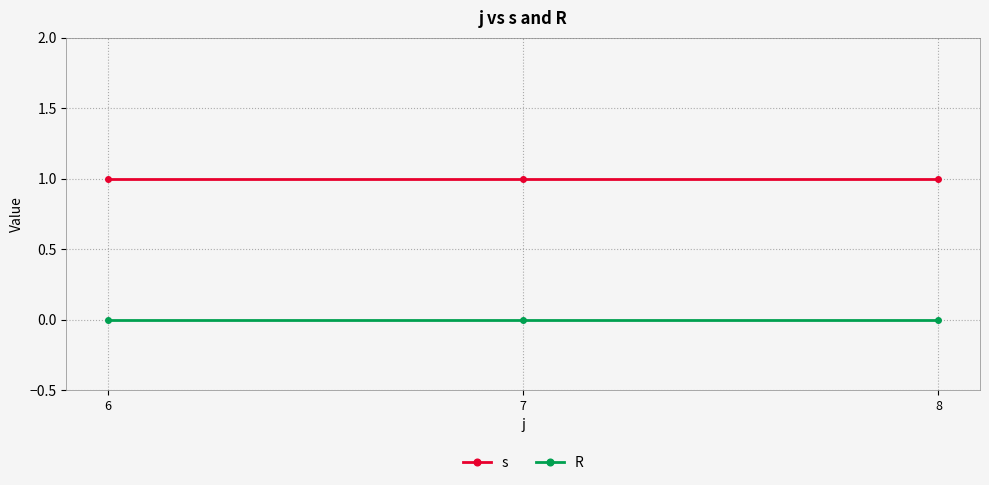

Rank the series at 8 from lowest to highest value.

R, s